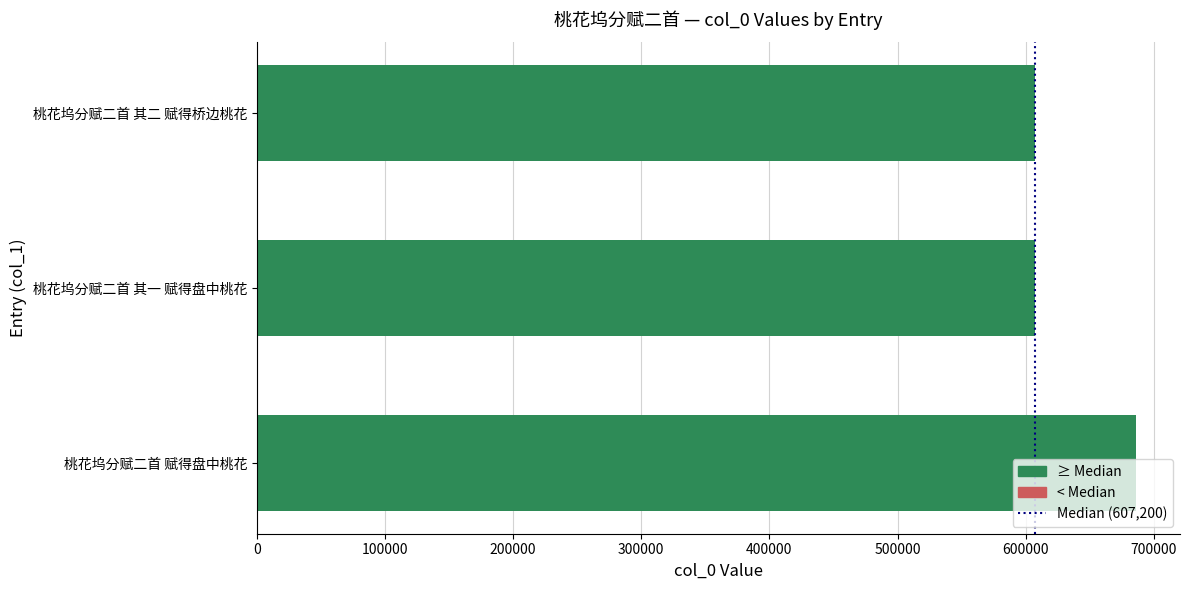

What is the change in value from 桃花坞分赋二首 赋得盘中桃花 to 桃花坞分赋二首 其二 赋得桥边桃花?

-78915